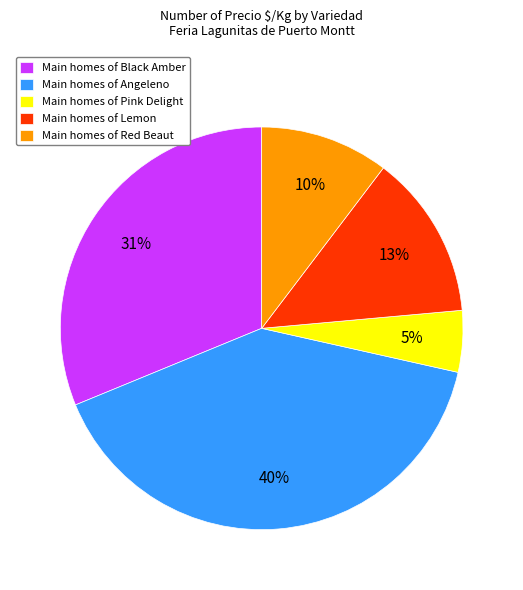

True or false: Main homes of Angeleno accounts for 26% of the total.

False